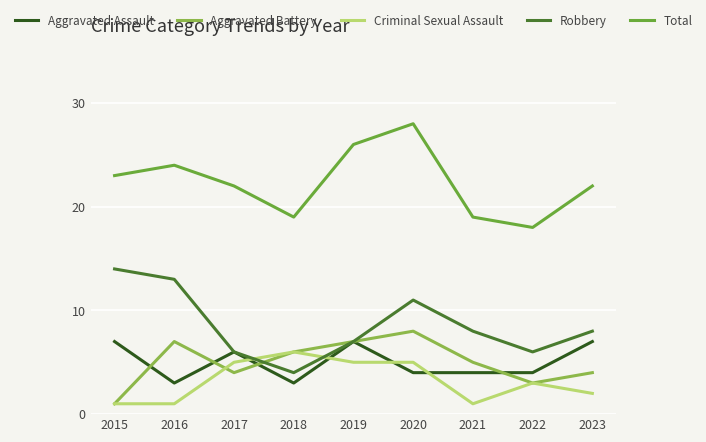

The Aggravated Assault series shows 7 at 2019. True or false?

True